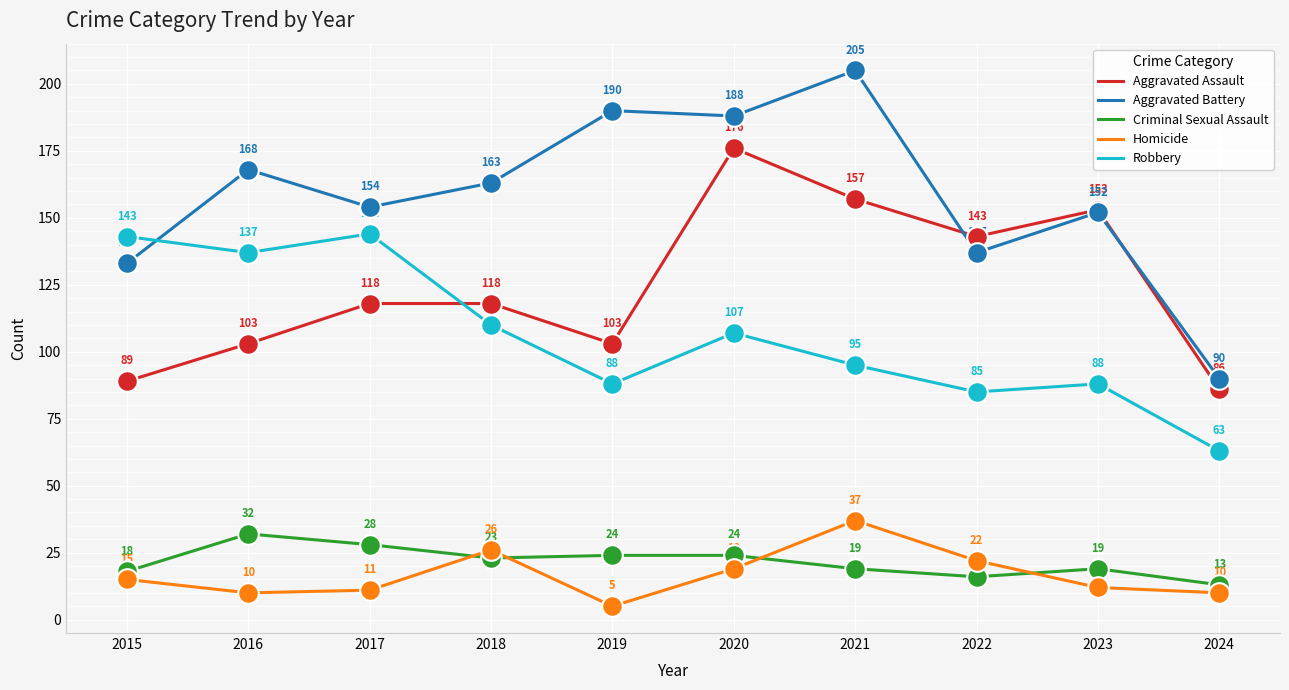

At which category is the sum across all series the highest?

2020